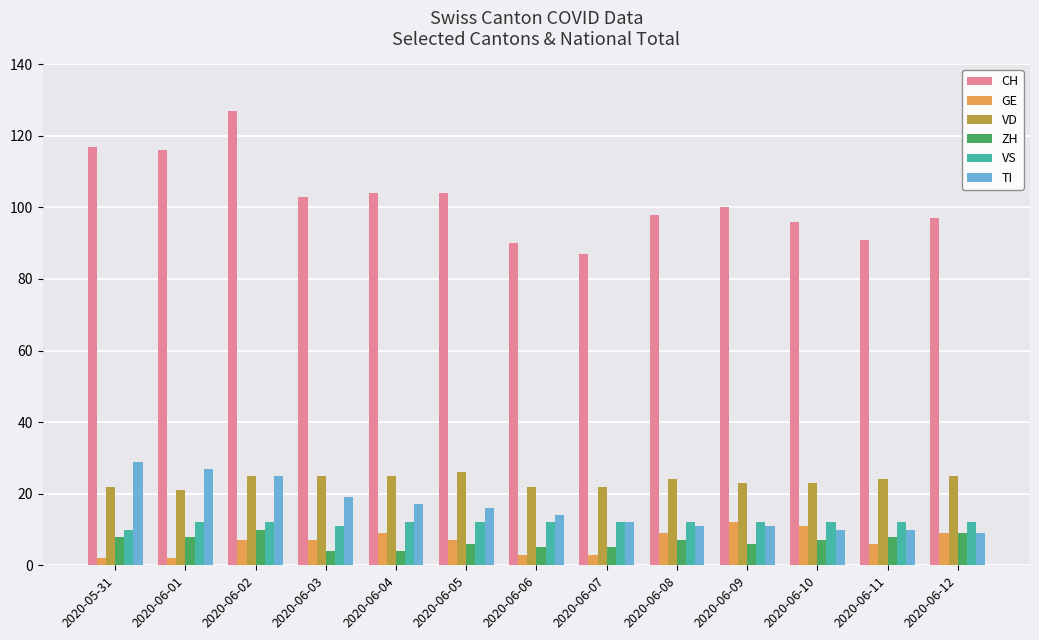

What is the label of the 8th bar from the left?

2020-06-07